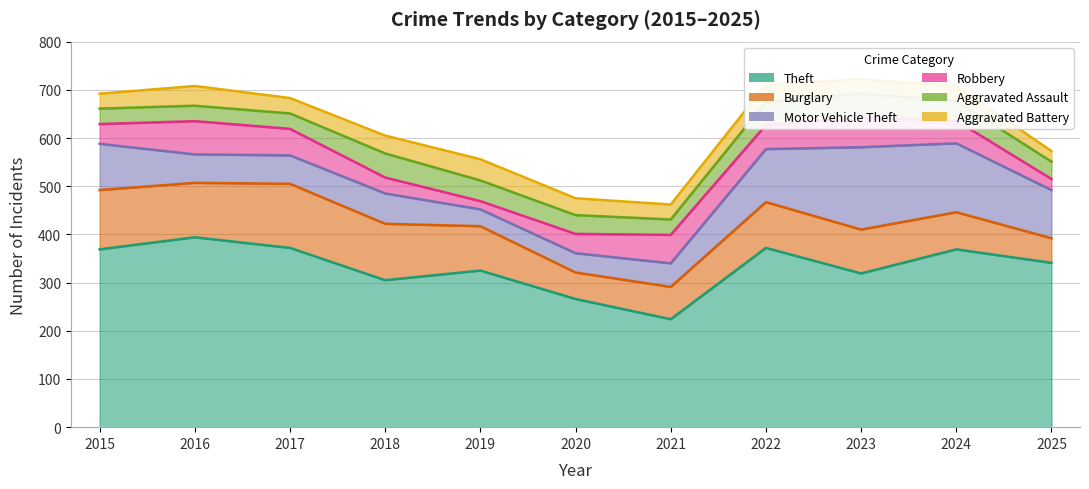

Rank the series at 2019 from highest to lowest value.

Theft, Burglary, Aggravated Battery, Aggravated Assault, Motor Vehicle Theft, Robbery